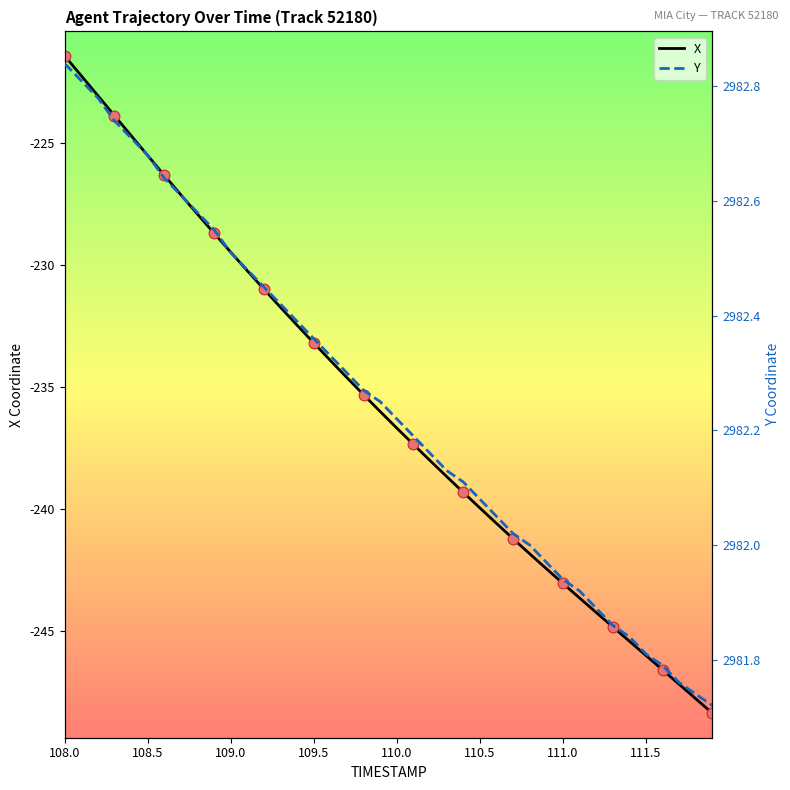

What are all the series names shown in the legend?

X, Y